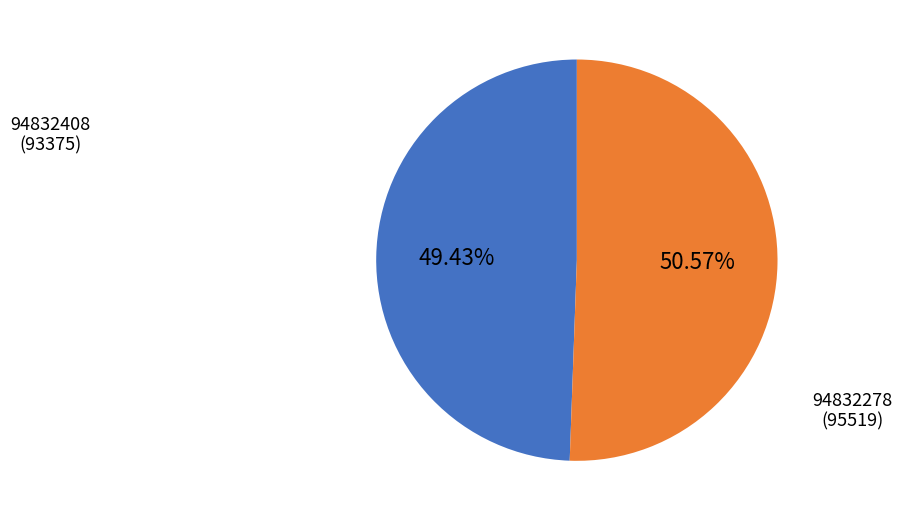

Is there a majority slice in this chart?

Yes